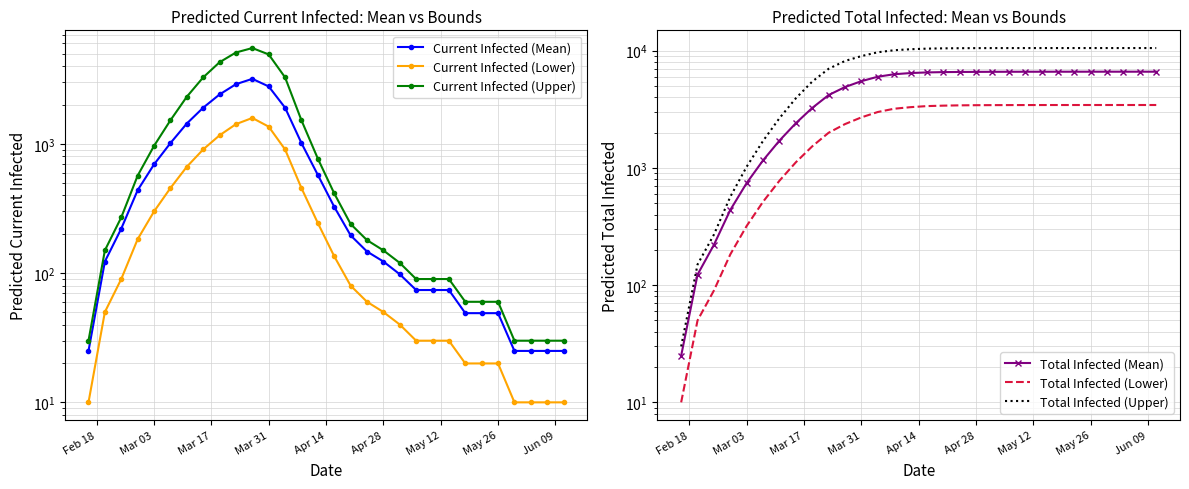

True or false: Current Infected (Lower) and Total Infected (Mean) cross at least once.

False